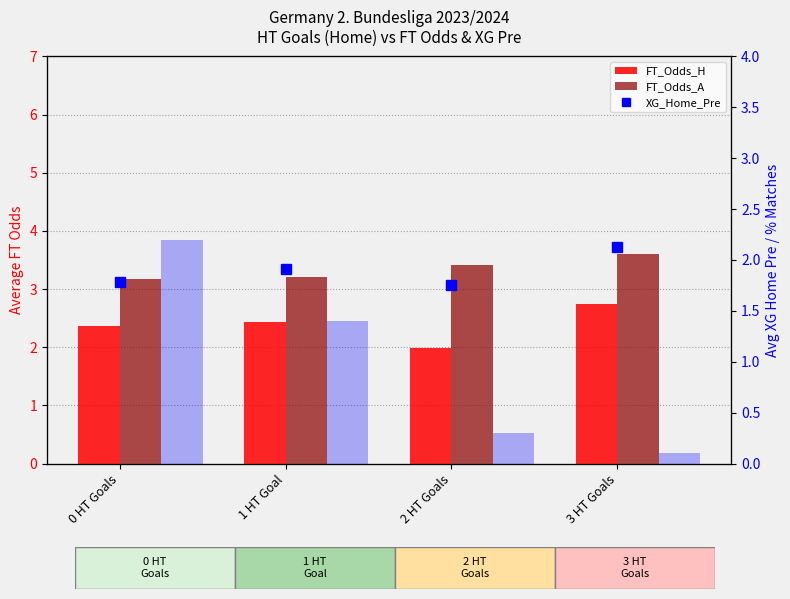

Reading left to right, list all the values displayed in this chart.

FT_Odds_H: 0 HT Goals=2.4	1 HT Goal=2.4	2 HT Goals=2.0	3 HT Goals=2.8
FT_Odds_A: 0 HT Goals=3.2	1 HT Goal=3.2	2 HT Goals=3.4	3 HT Goals=3.6
XG_Home_Pre: 0 HT Goals=1.8	1 HT Goal=1.9	2 HT Goals=1.8	3 HT Goals=2.1
% Matches: 0 HT Goals=55.0	1 HT Goal=35.0	2 HT Goals=7.5	3 HT Goals=2.5